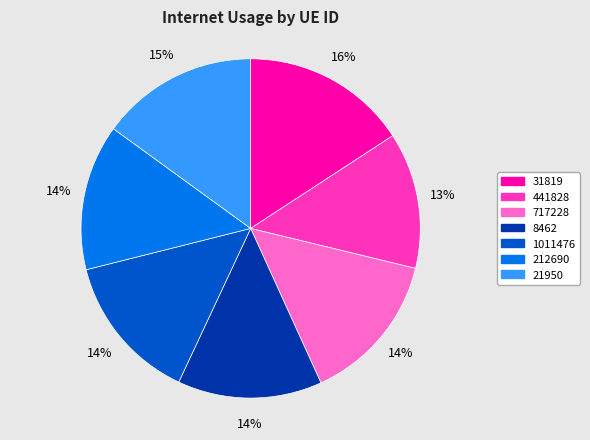

Between 441828 and 21950, which is larger?

21950